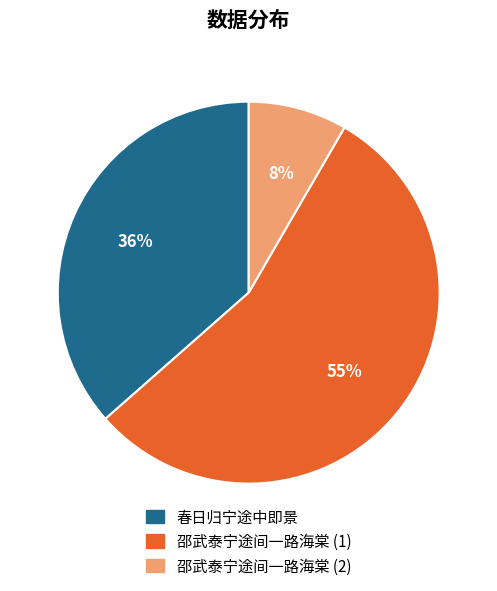

Is there any slice that represents more than half of the pie?

Yes